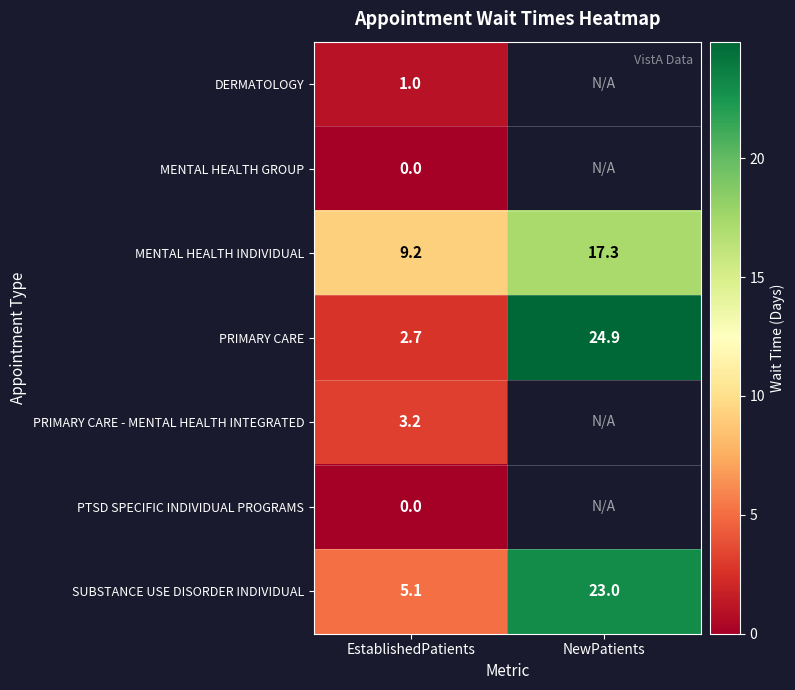

What is the lowest value of the SUBSTANCE USE DISORDER INDIVIDUAL series?

5.1